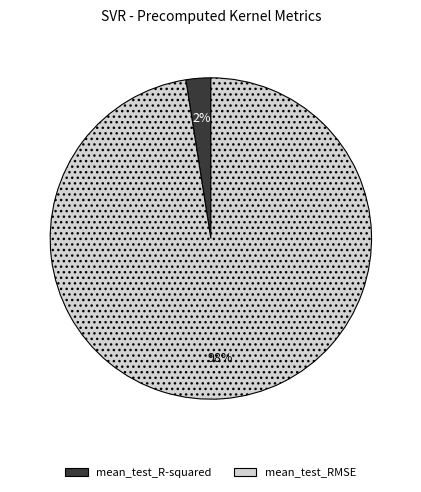

To the nearest percent, what is the average slice percentage?

50%